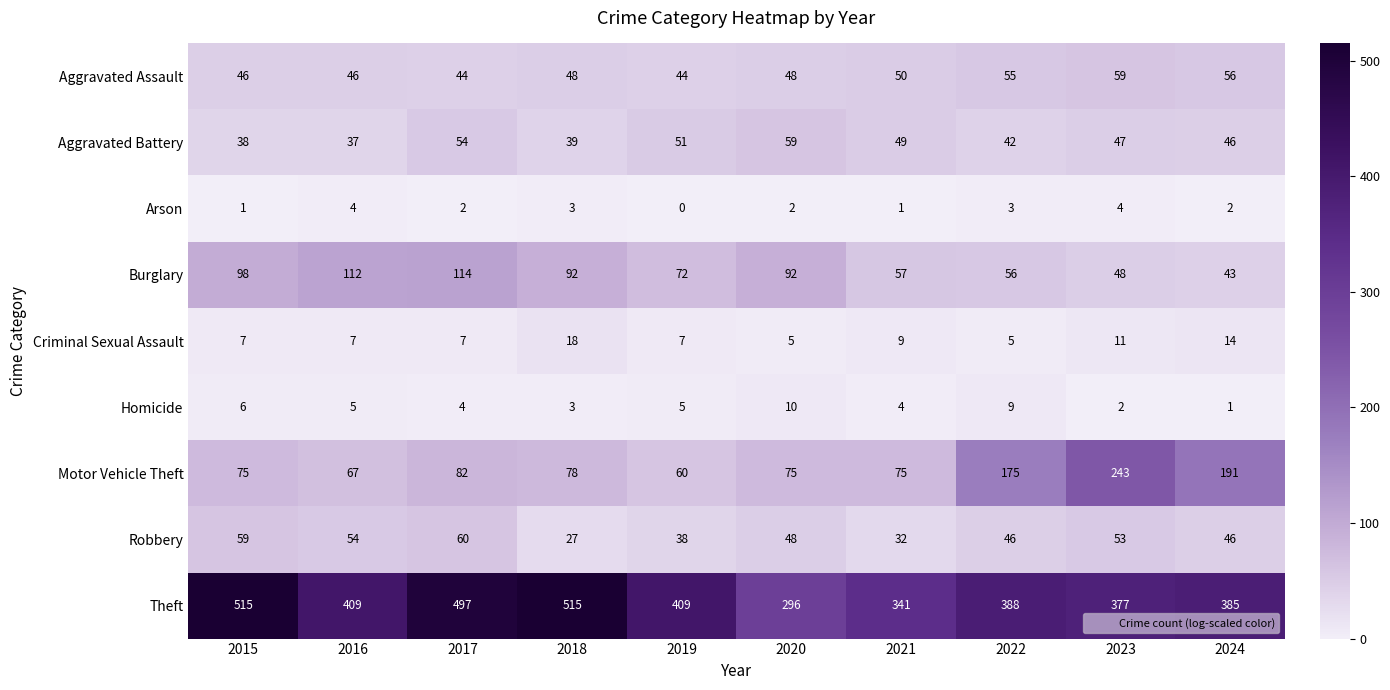

At which label is Aggravated Assault closest to 51?

2021